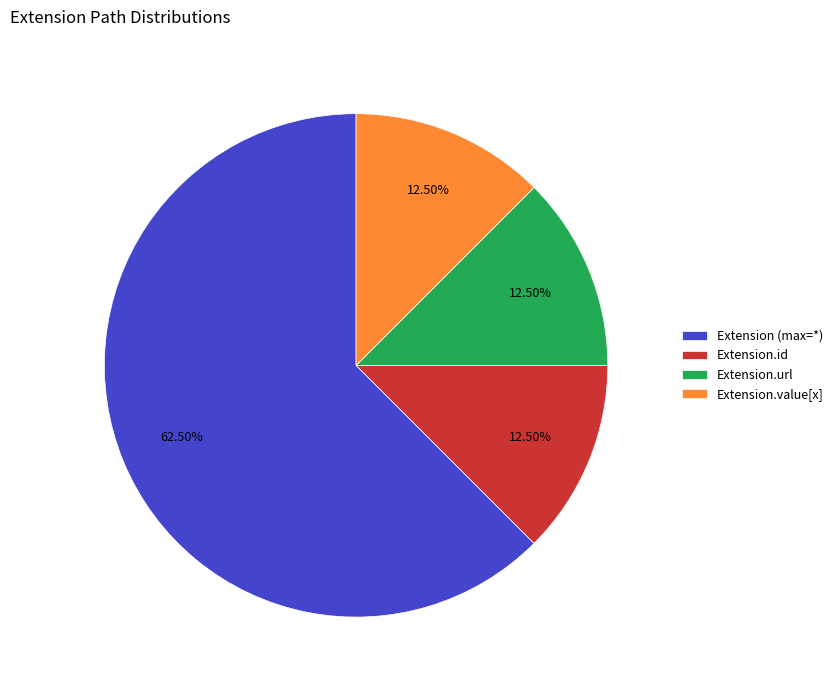

Combined, do Extension.url and Extension.value[x] account for over 50%?

No